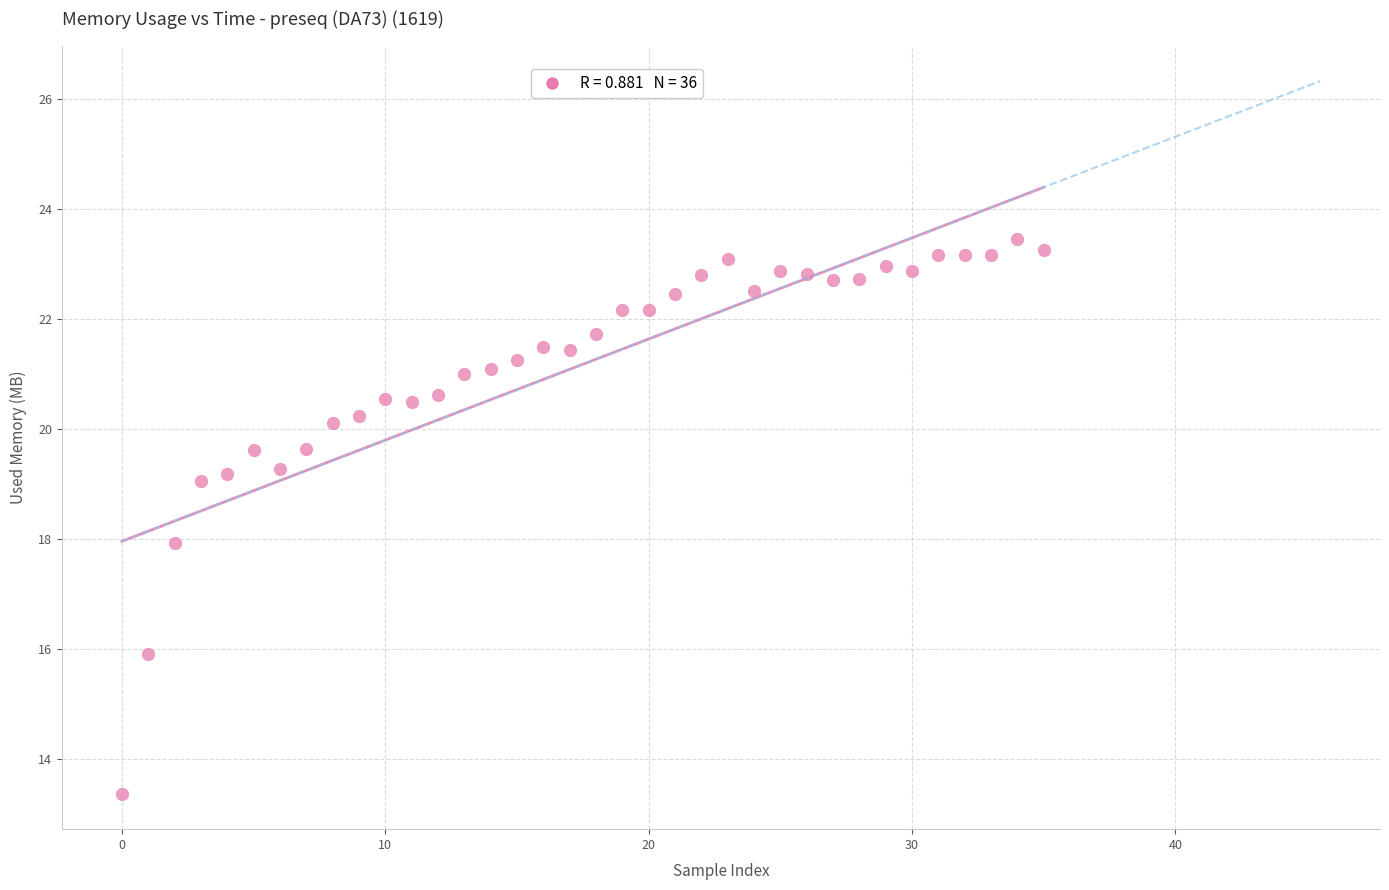

What is the range of Y values (max minus min)?

10.1